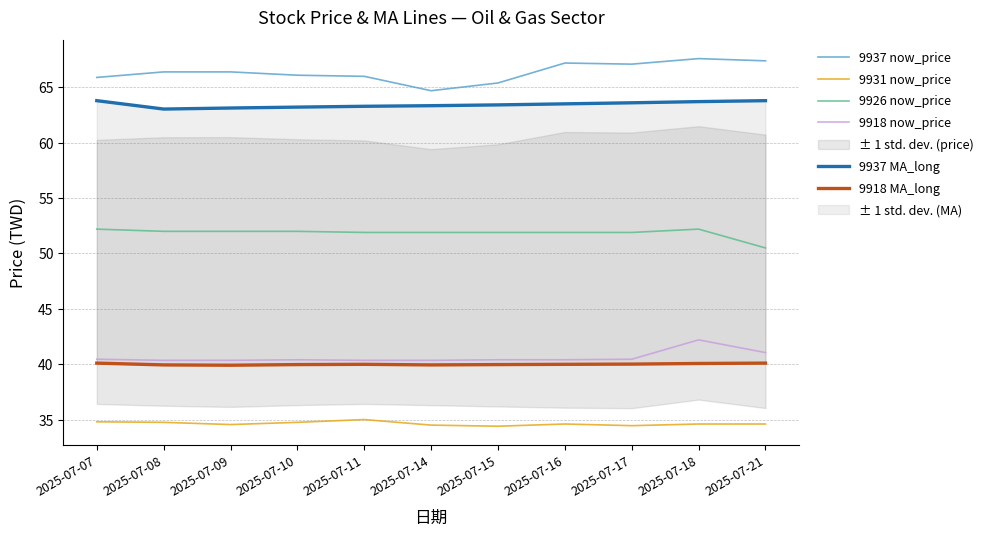

In 9937 MA_long, how many points are lower than both neighbors (excluding endpoints)?

1